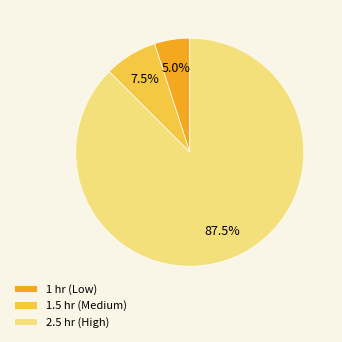

What is the ratio of the value at 2.5 hr (High) to the value at 1 hr (Low)?

17.5